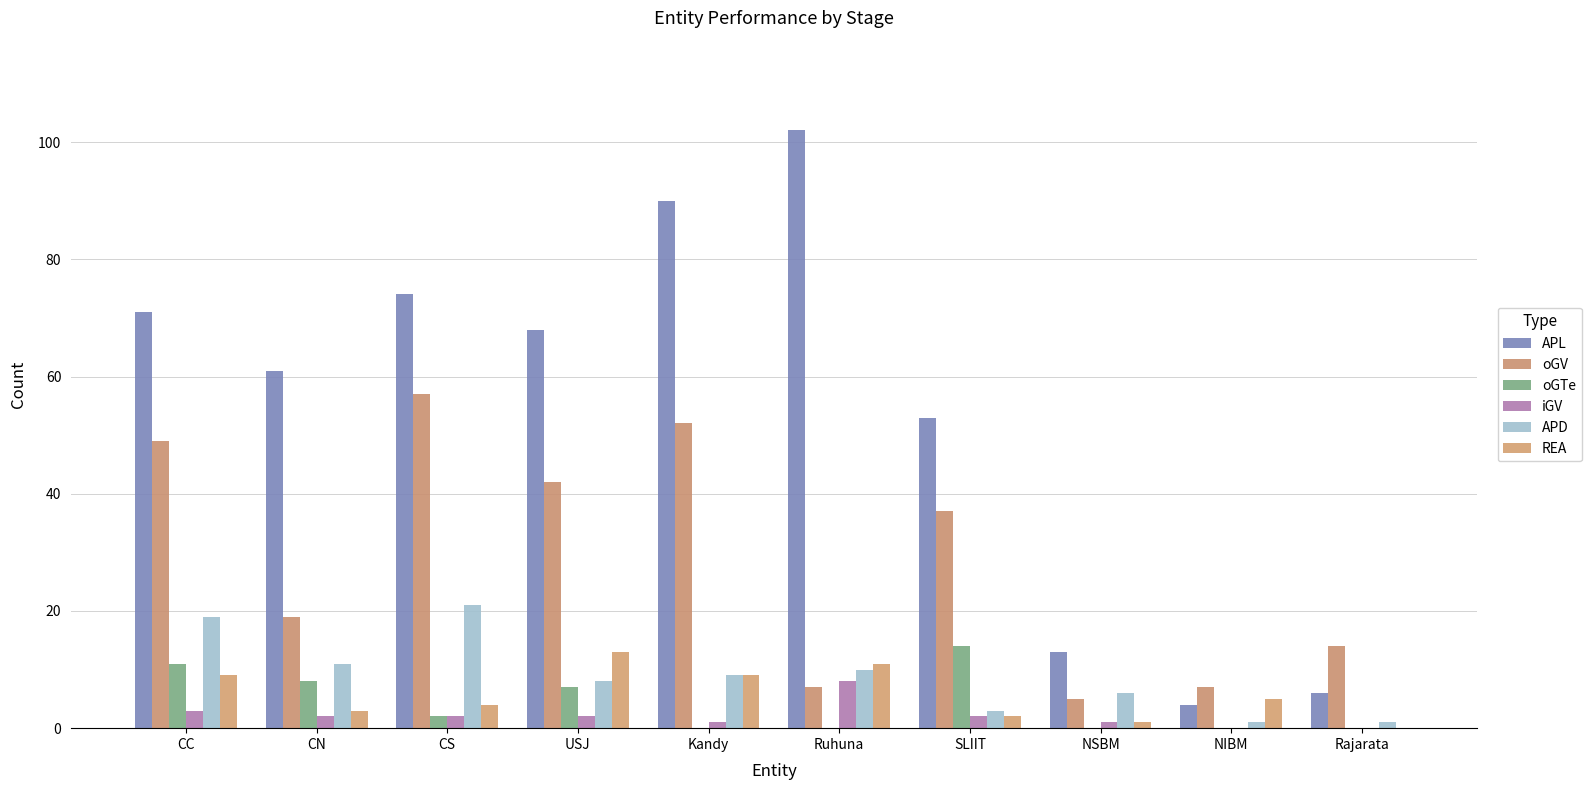

How many distinct data groups are displayed?

6